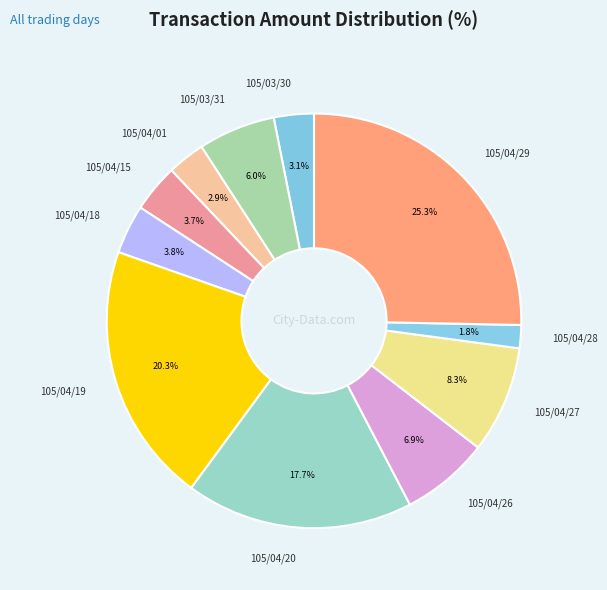

Between 105/03/30 and 105/04/19, which is larger?

105/04/19